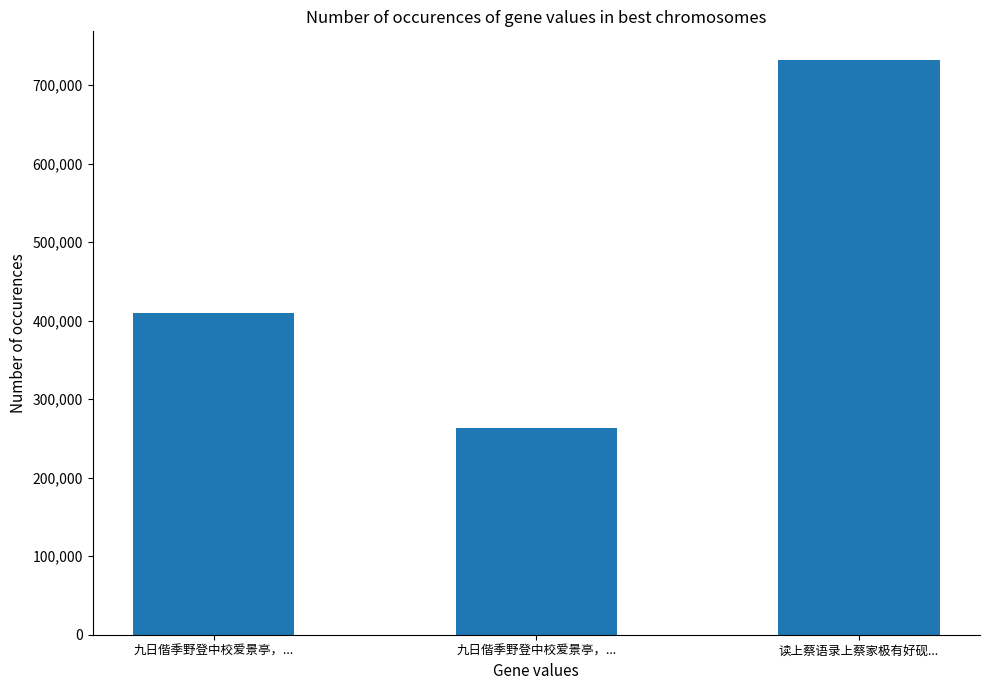

How many data points are less than 409754?

1